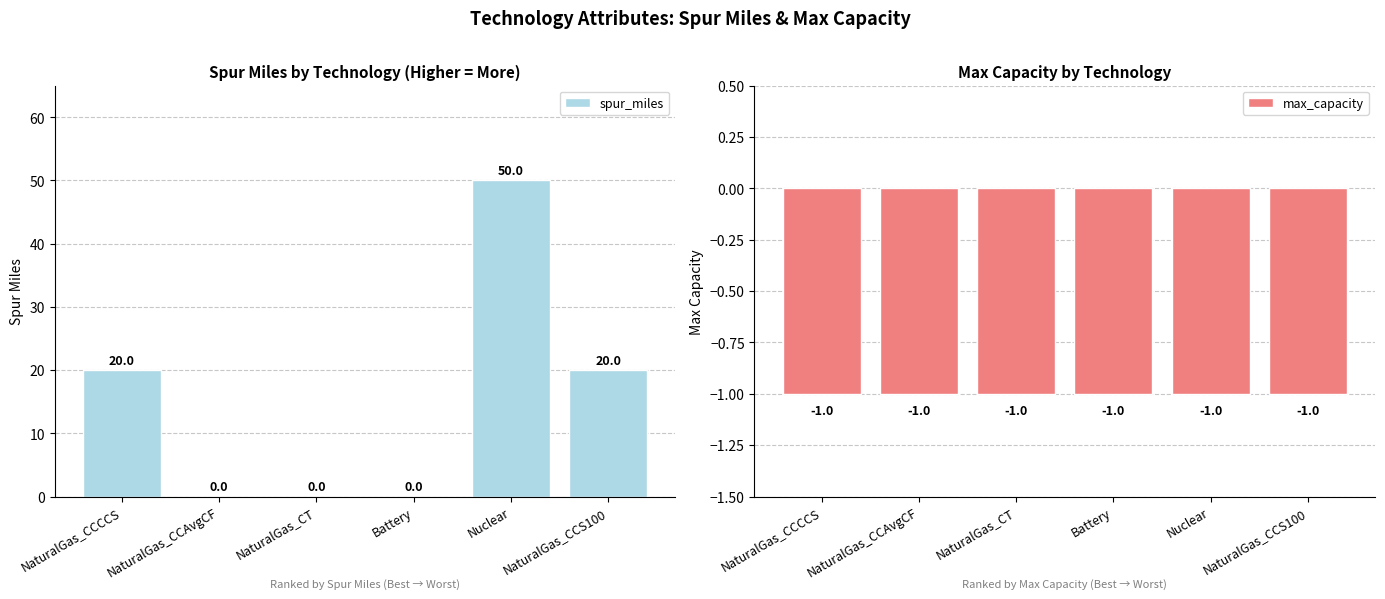

Reading left to right, what are all the values shown in this chart?

spur_miles: NaturalGas_CCCCS=20	NaturalGas_CCAvgCF=0	NaturalGas_CT=0	Battery=0	Nuclear=50	NaturalGas_CCS100=20
max_capacity: NaturalGas_CCCCS=-1	NaturalGas_CCAvgCF=-1	NaturalGas_CT=-1	Battery=-1	Nuclear=-1	NaturalGas_CCS100=-1